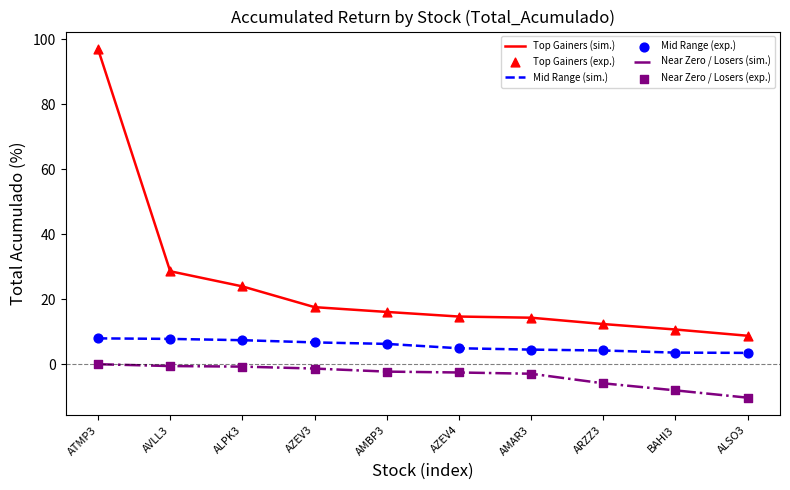

What is the total value across all series at ATMP3?

104.8